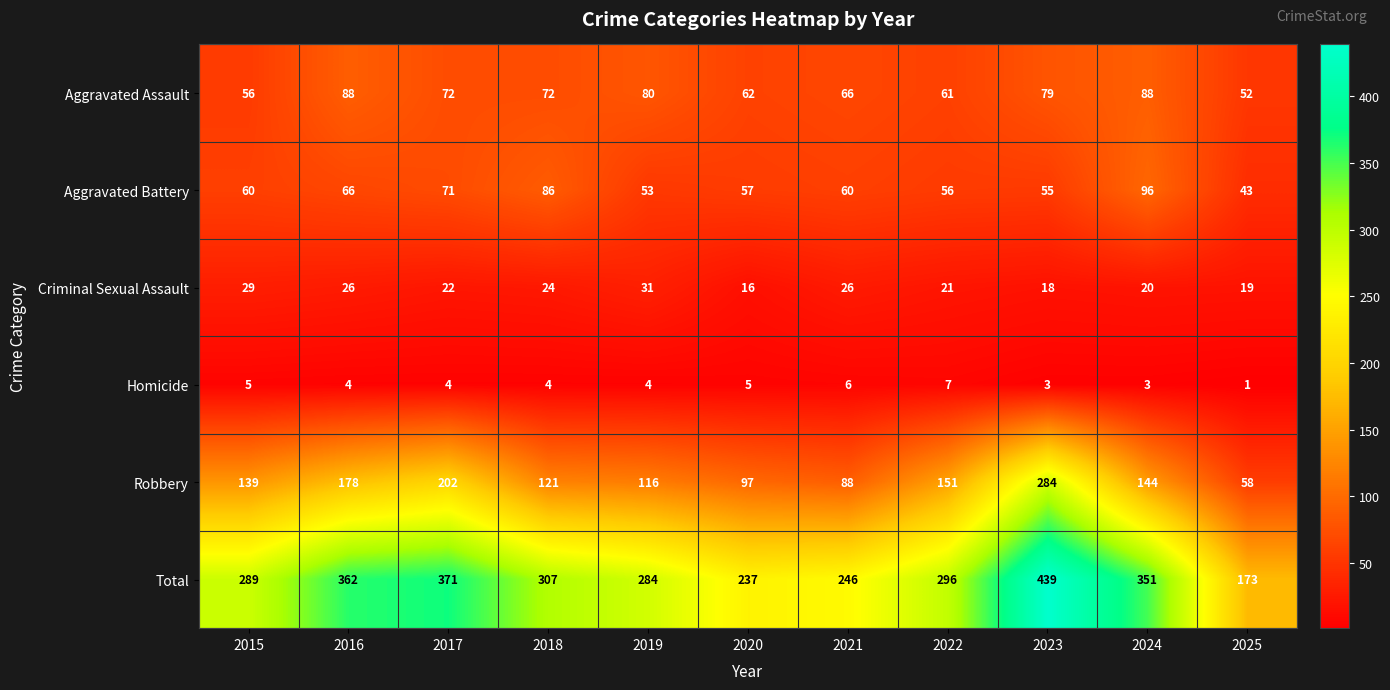

At which label is Total closest to 306?

2018